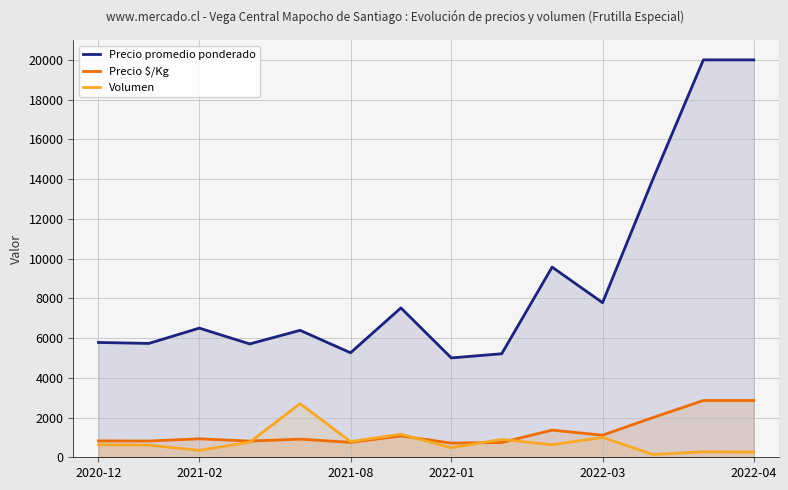

What is the greatest value displayed?

20000